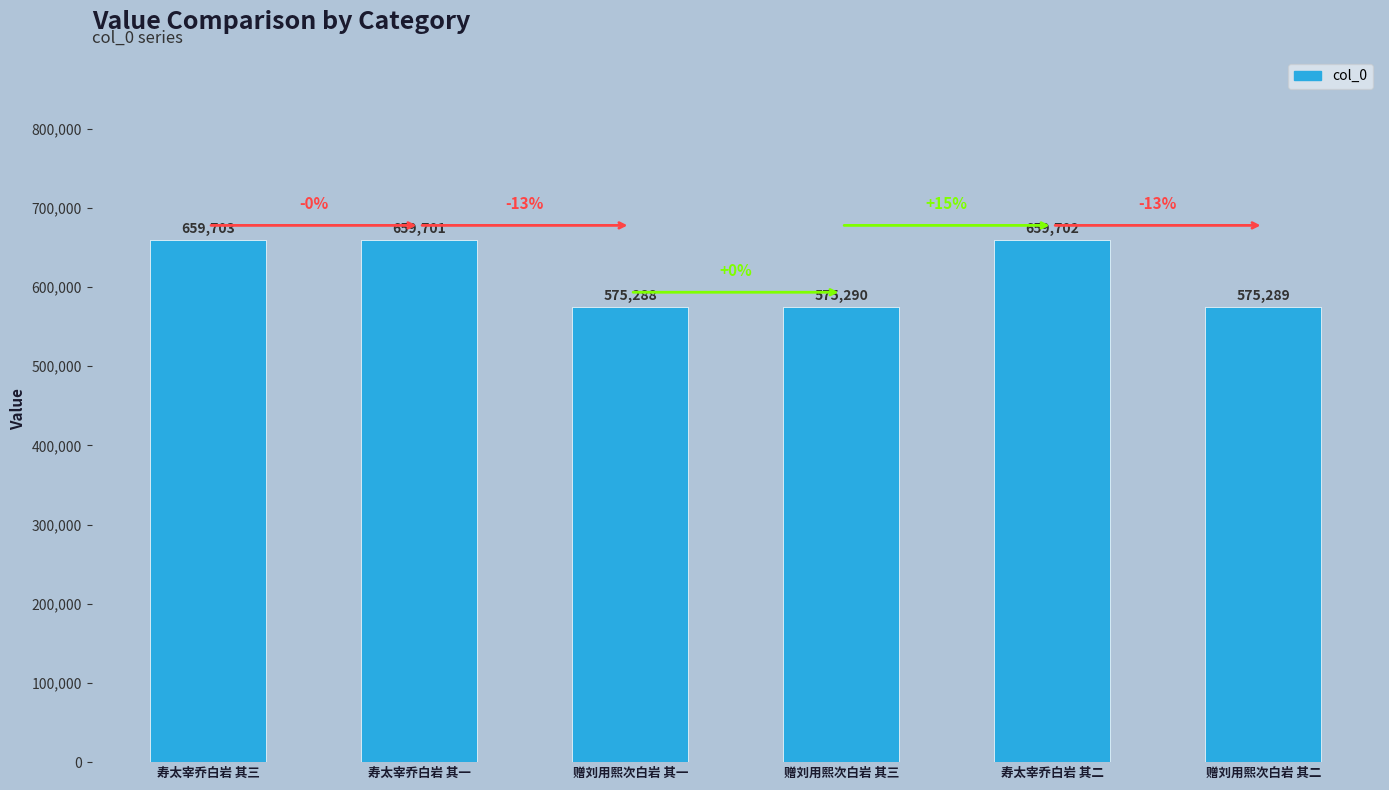

What value does the data have at 寿太宰乔白岩 其三, to the nearest 10?

659700